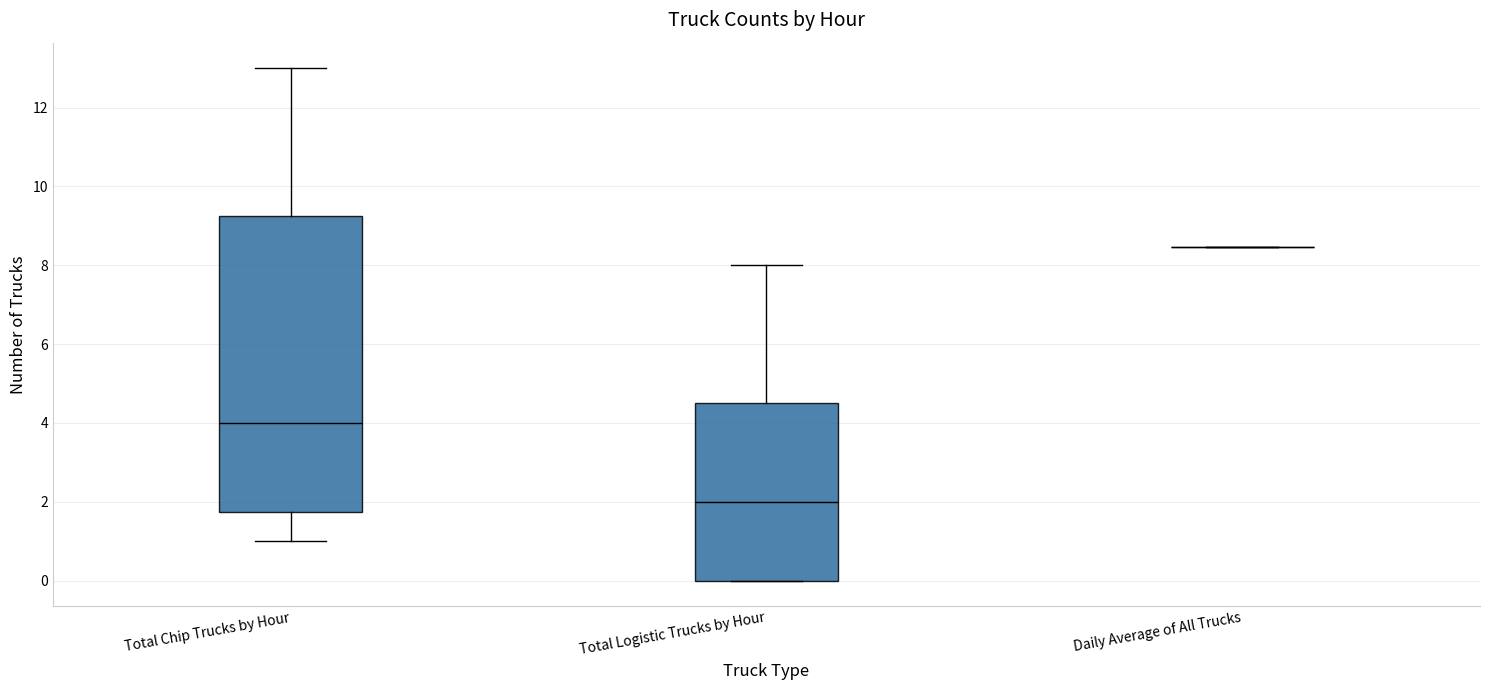

Reading left to right, transcribe this box plot: for each box, give where its median line is, the range the box spans, and where its two whiskers end, as read against the y-axis. The values are not printed on the chart, so give them approximately, as read against the axis.

Total Chip Trucks by Hour: median 4.0, box 1.8 to 9.2, whiskers 1.0 to 13.0
Total Logistic Trucks by Hour: median 2.0, box 0.0 to 4.6, whiskers 0.0 to 8.0
Daily Average of All Trucks: box collapsed to a line at 8.4, whiskers 8.4 to 8.4